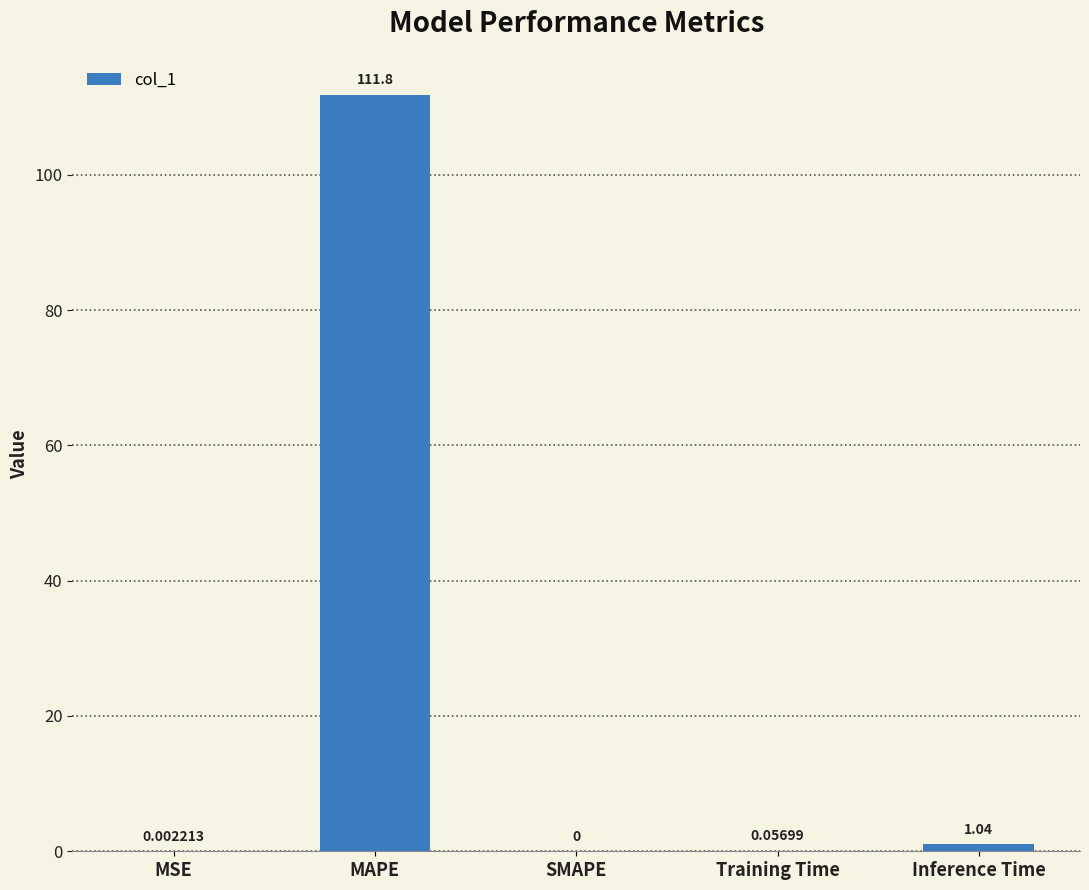

At which label is the value closest to 55?

Inference Time